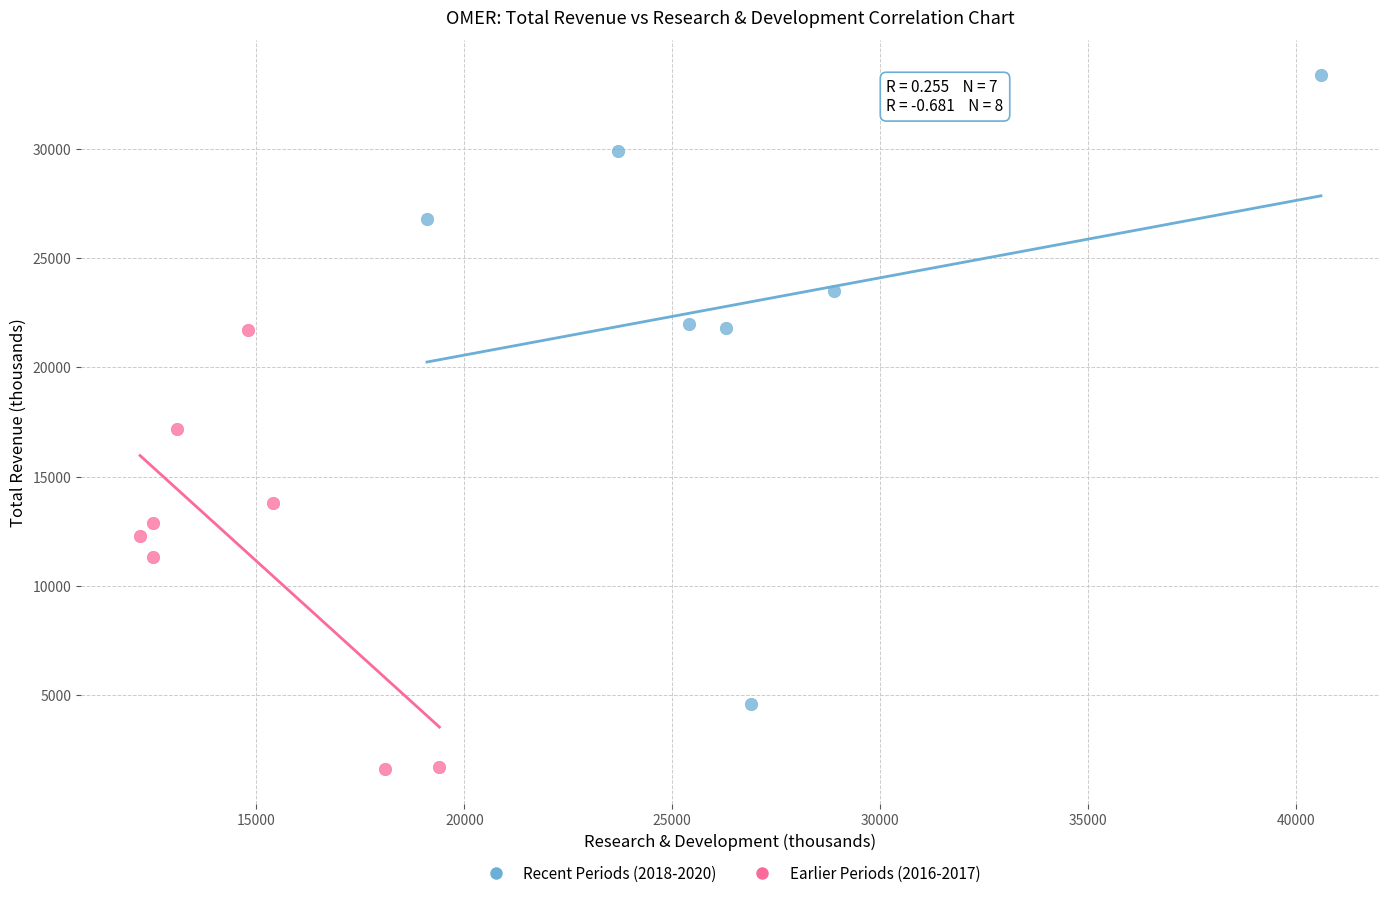

Which series contains the lowest Y value?

Earlier Periods (2016-2017)